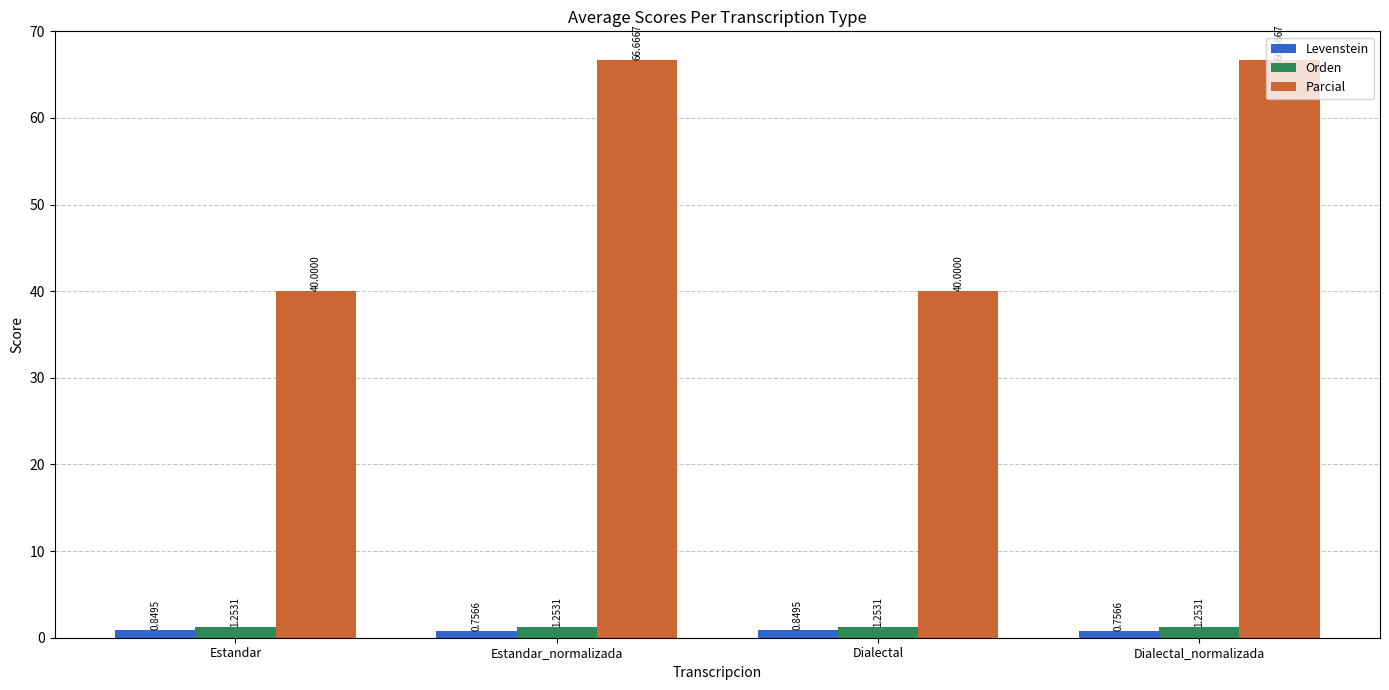

How many values in the Parcial series exceed 66?

2